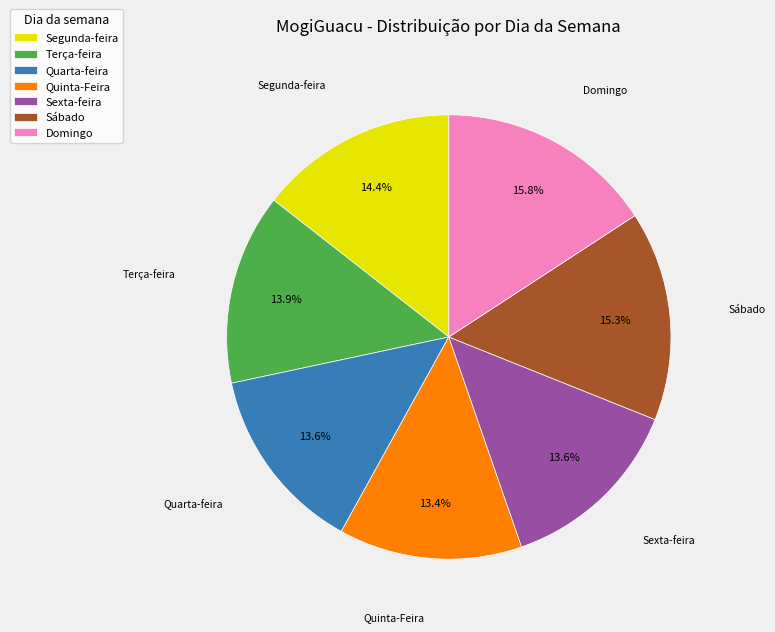

Which slice is the largest?

Domingo